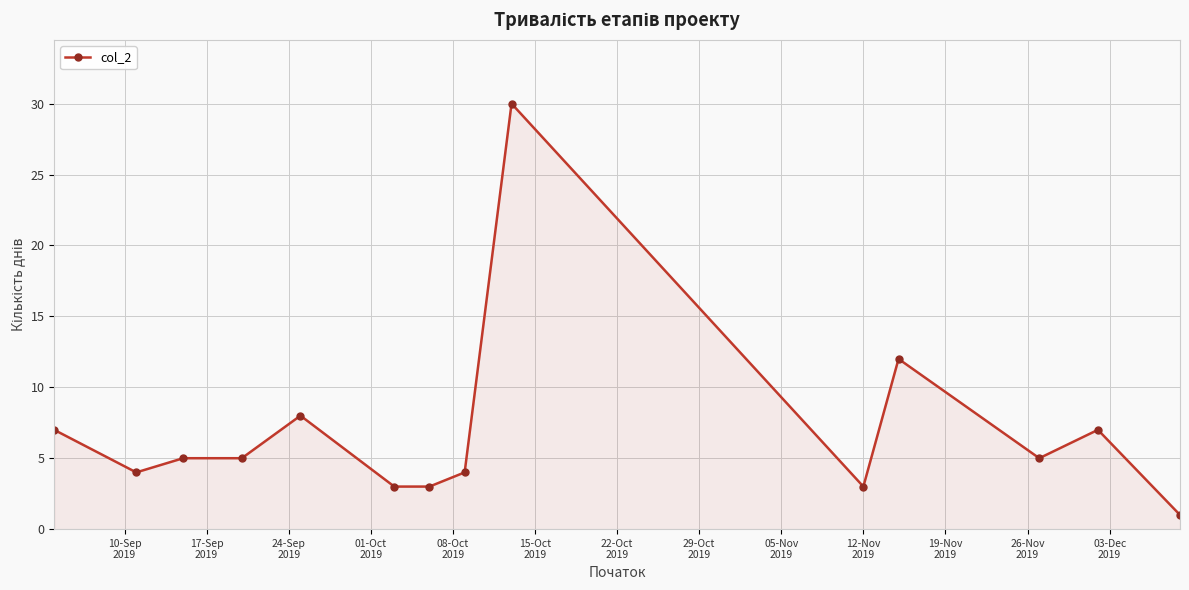

True or false: there are more than 2 points higher than both neighbors.

True